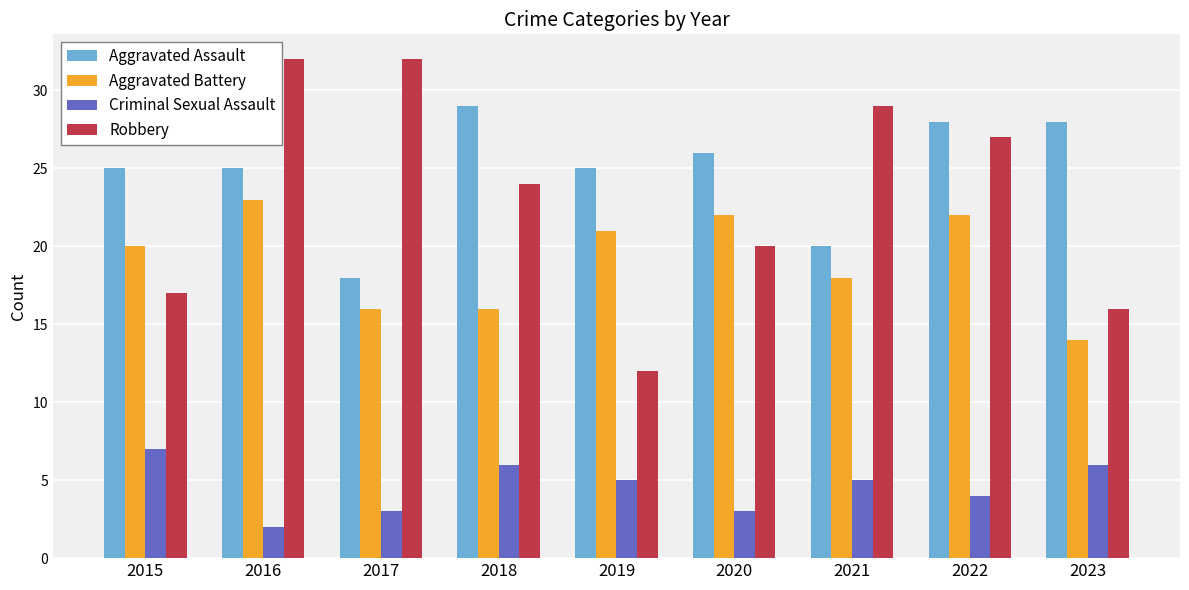

What is the value of the Criminal Sexual Assault bar at the 3rd from the left?

3